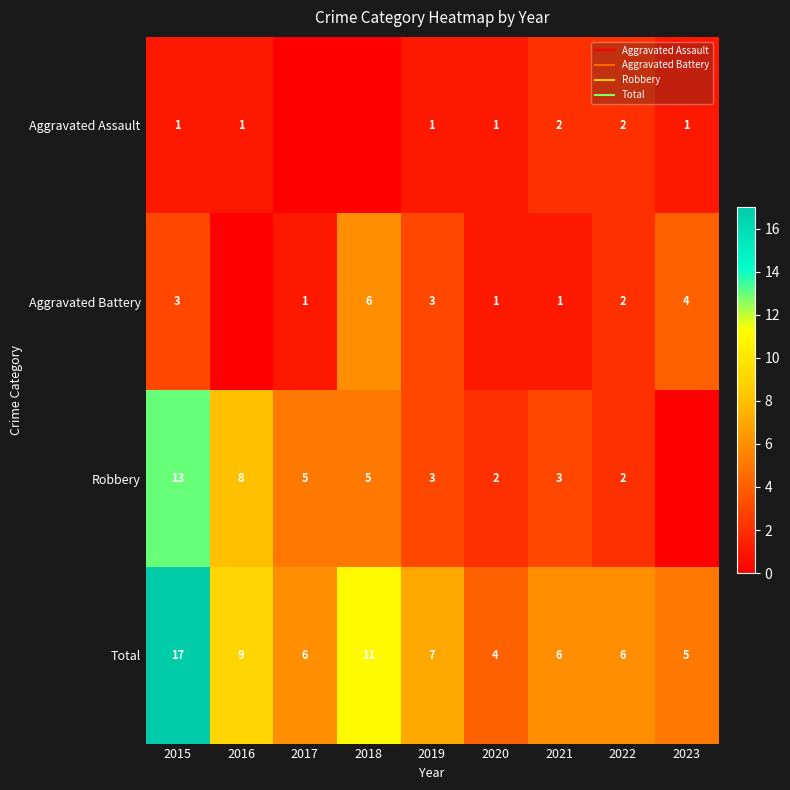

Is the value of Total at 2020 greater than the value of Aggravated Battery at 2015?

Yes